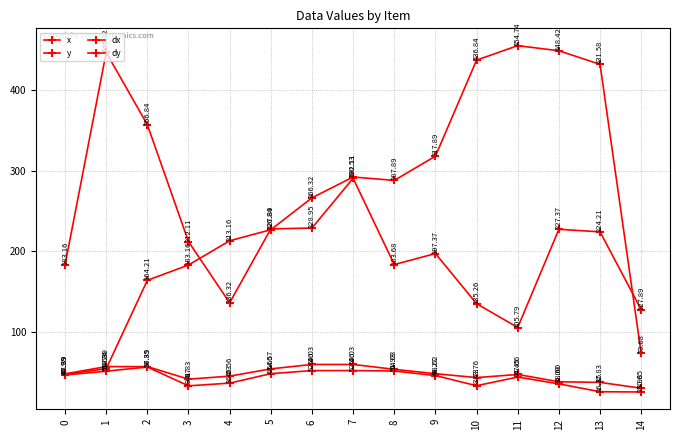

How many intersections are there between y and dy?

1